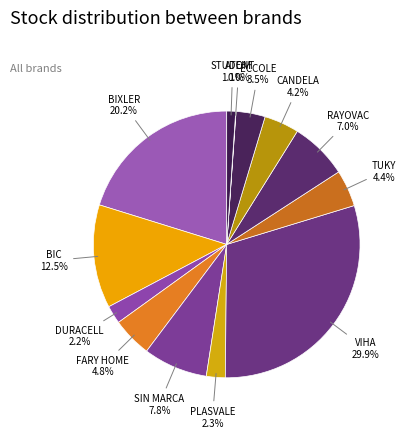

To the nearest percent, what portion does RAYOVAC represent?

7%